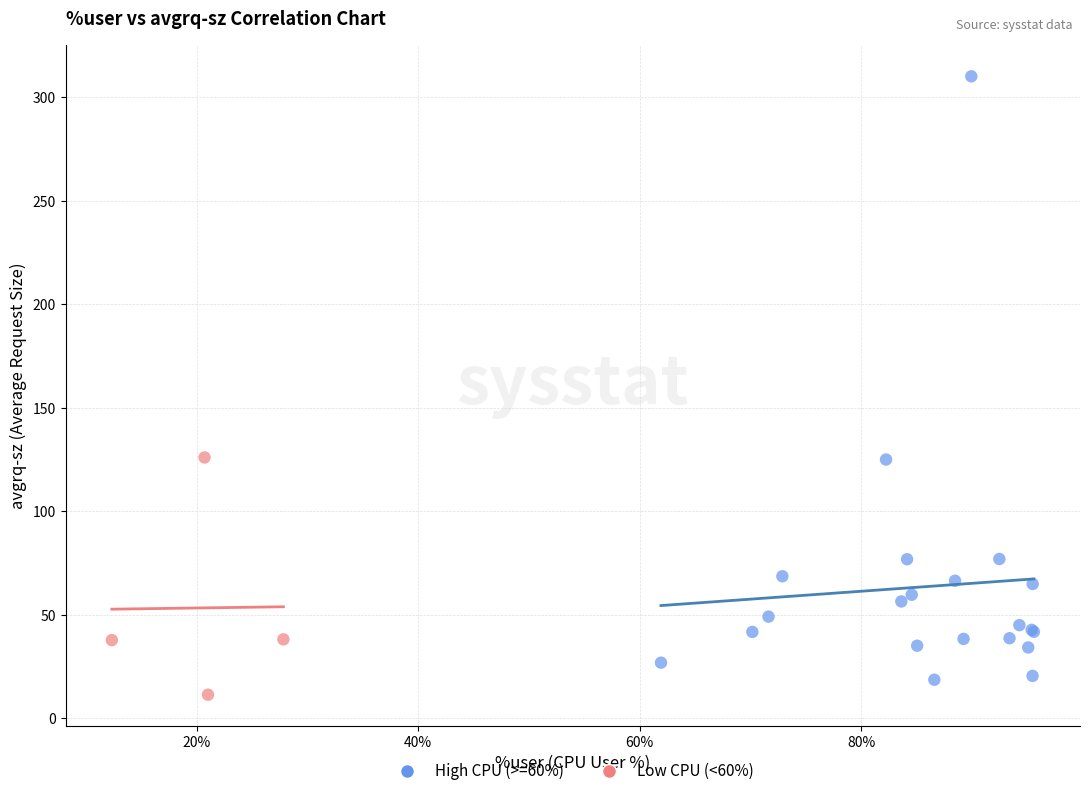

Which series contains the highest Y value?

High CPU (>=60%)